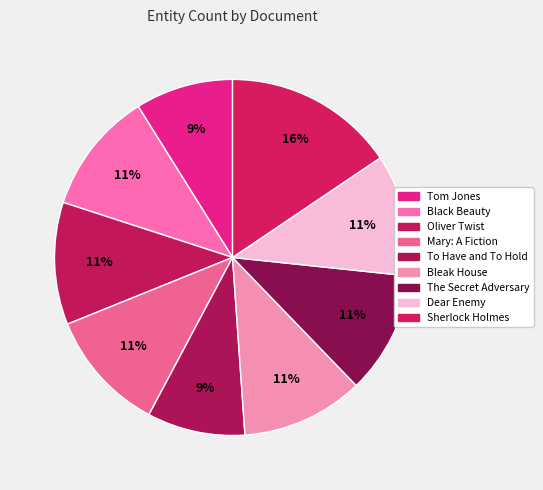

Is Tom Jones the majority of the pie?

No